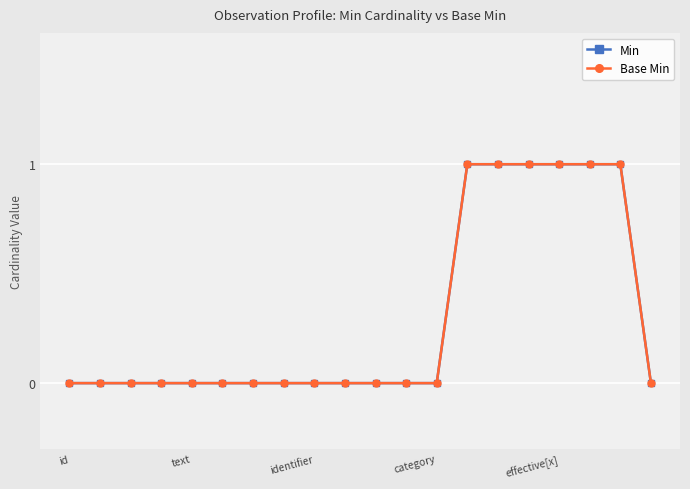

Is this an area chart (filled region under the line)?

No